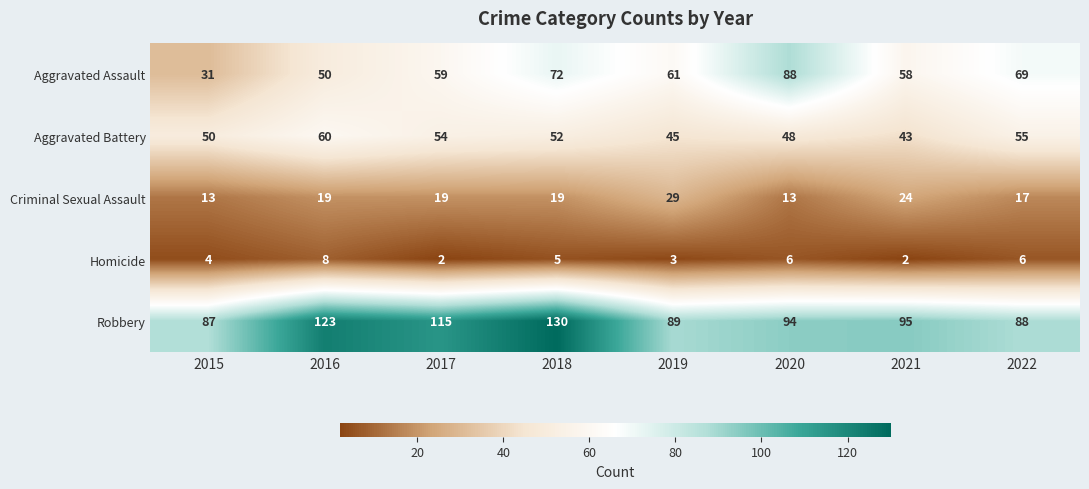

What is the minimum value for Criminal Sexual Assault?

13